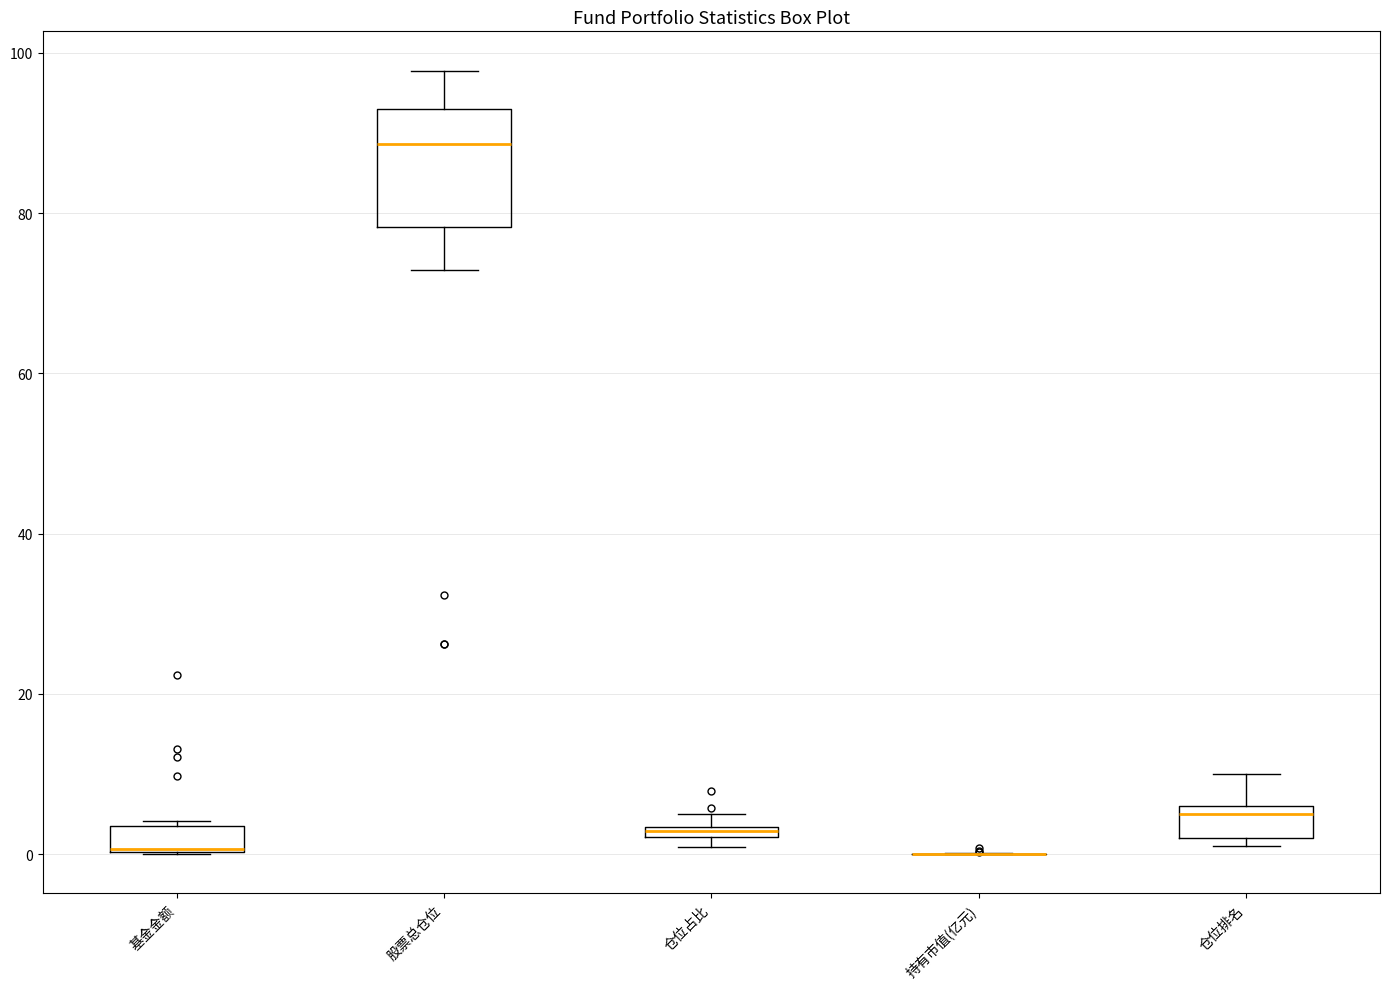

Comparing the boxes themselves (not the whiskers), which one is the tallest?

股票总仓位